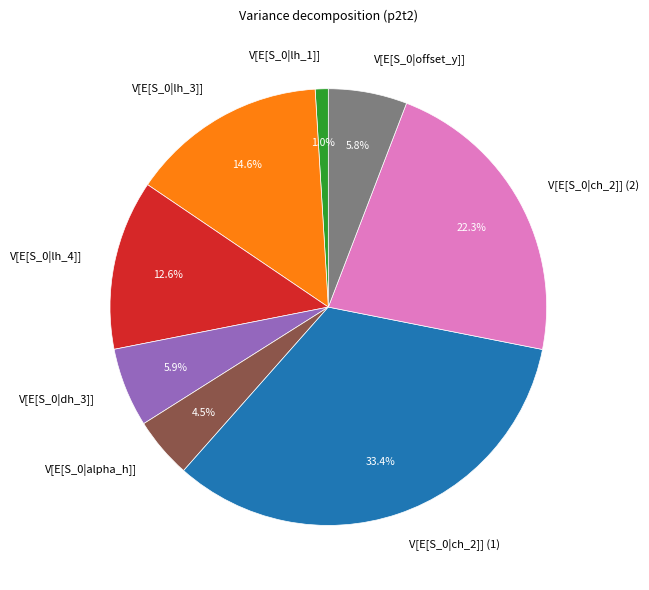

What portion of the pie excludes V[E[S_0|alpha_h]]?

95.5%